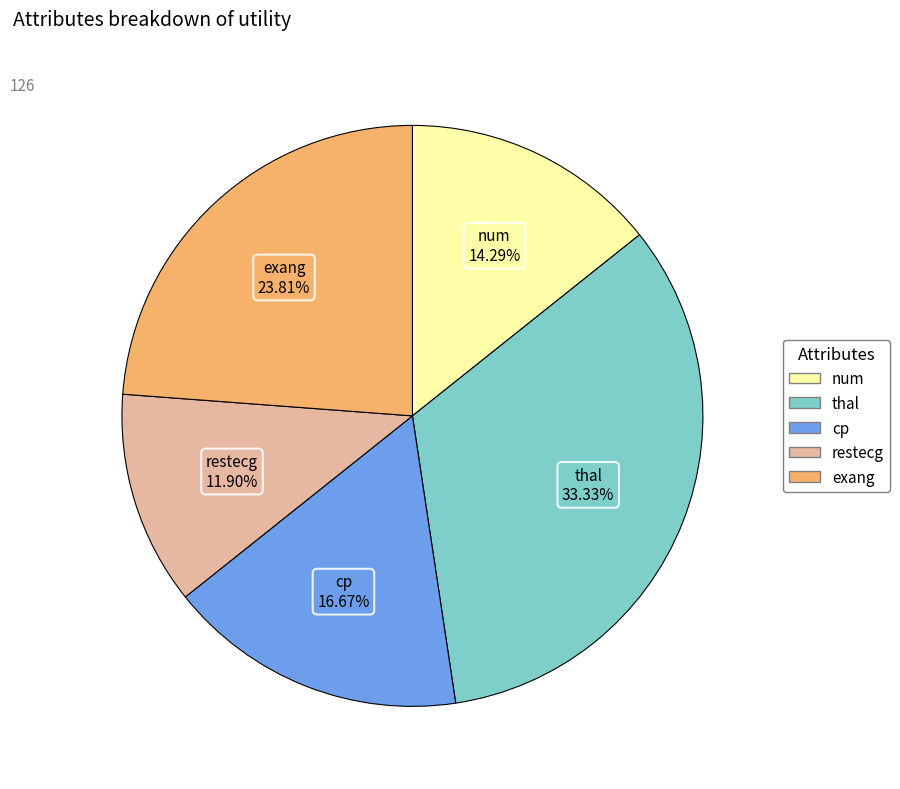

To the nearest percent, what portion does cp represent?

17%